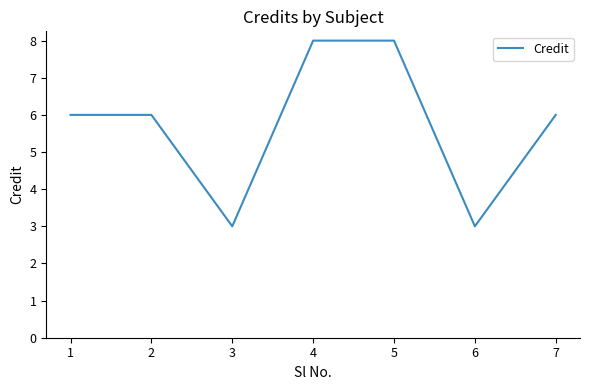

Reading right to left, transcribe all the data shown in this chart.

7=6	6=3	5=8	4=8	3=3	2=6	1=6